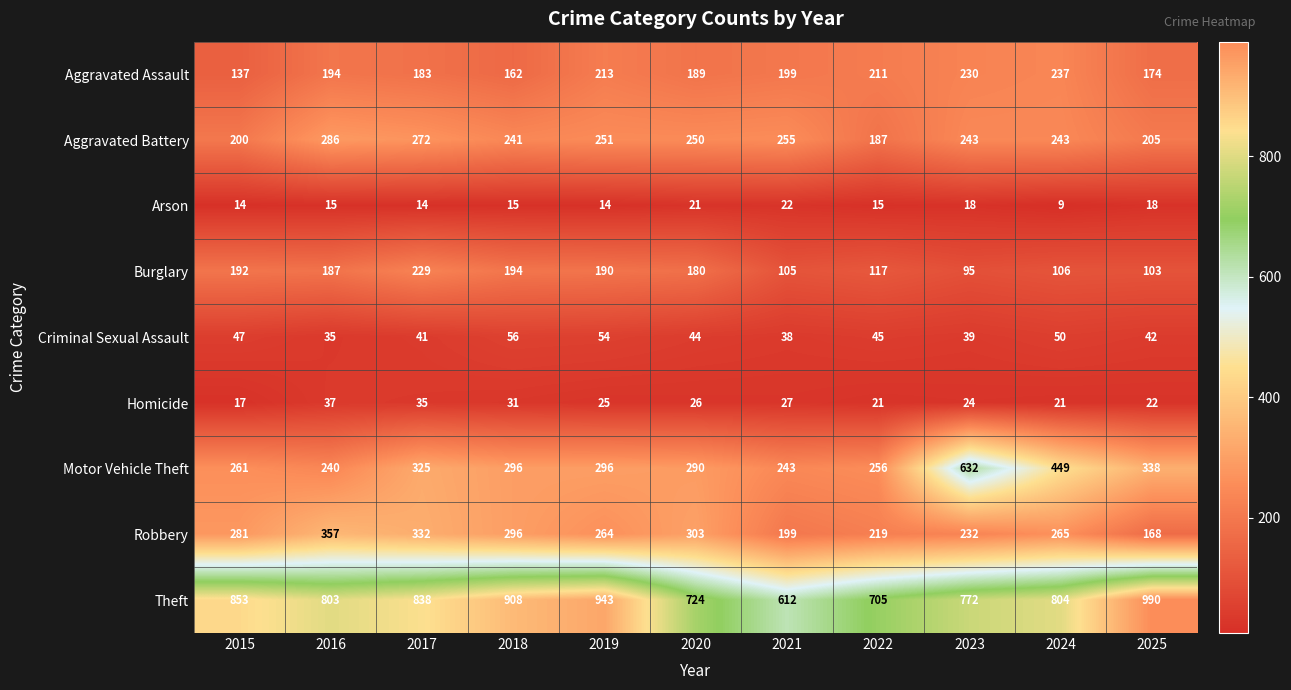

At which label does Motor Vehicle Theft reach its minimum?

2016